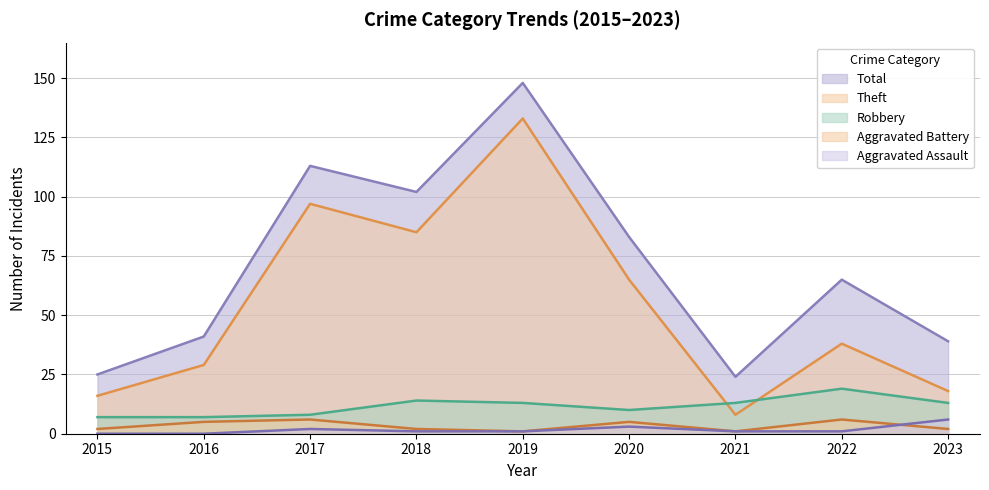

Count the Aggravated Battery values in the range 2 to 5.

5